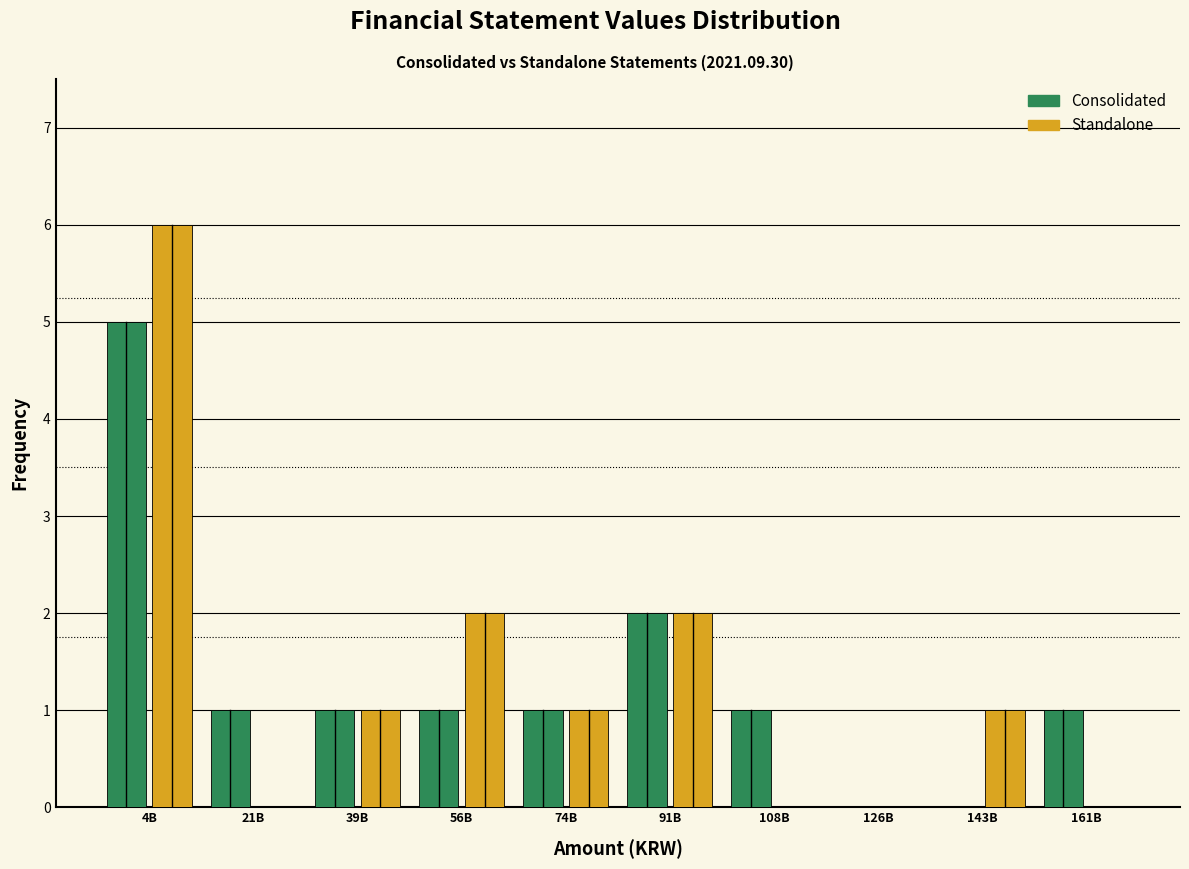

Which category has the highest value across all series?

4B